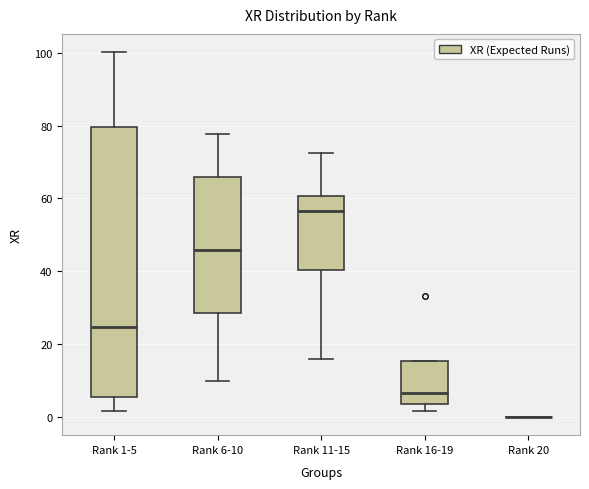

Where does the lower whisker of the box for Rank 6-10 end on the y-axis? The values are not printed on the chart, so give them approximately, as read against the axis.

10